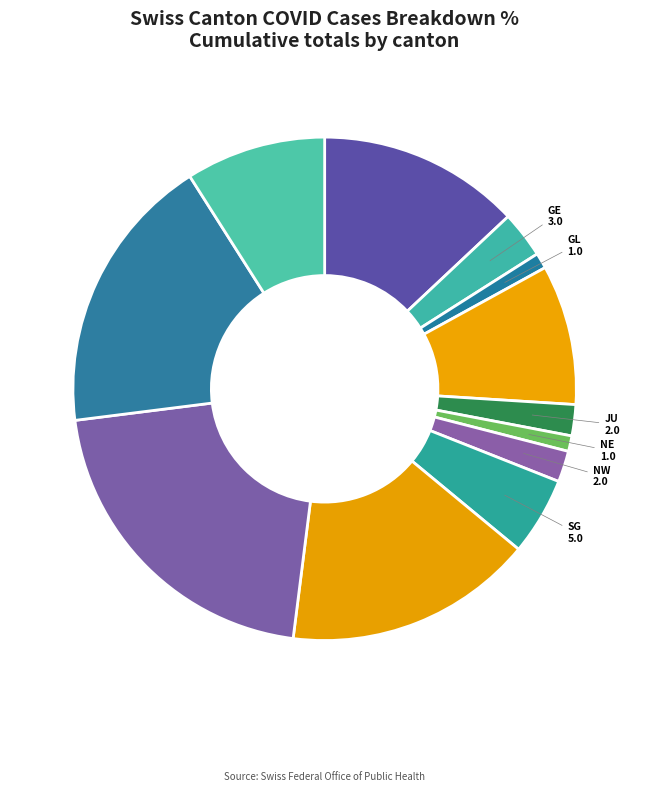

Which category has the biggest portion of the pie?

VD